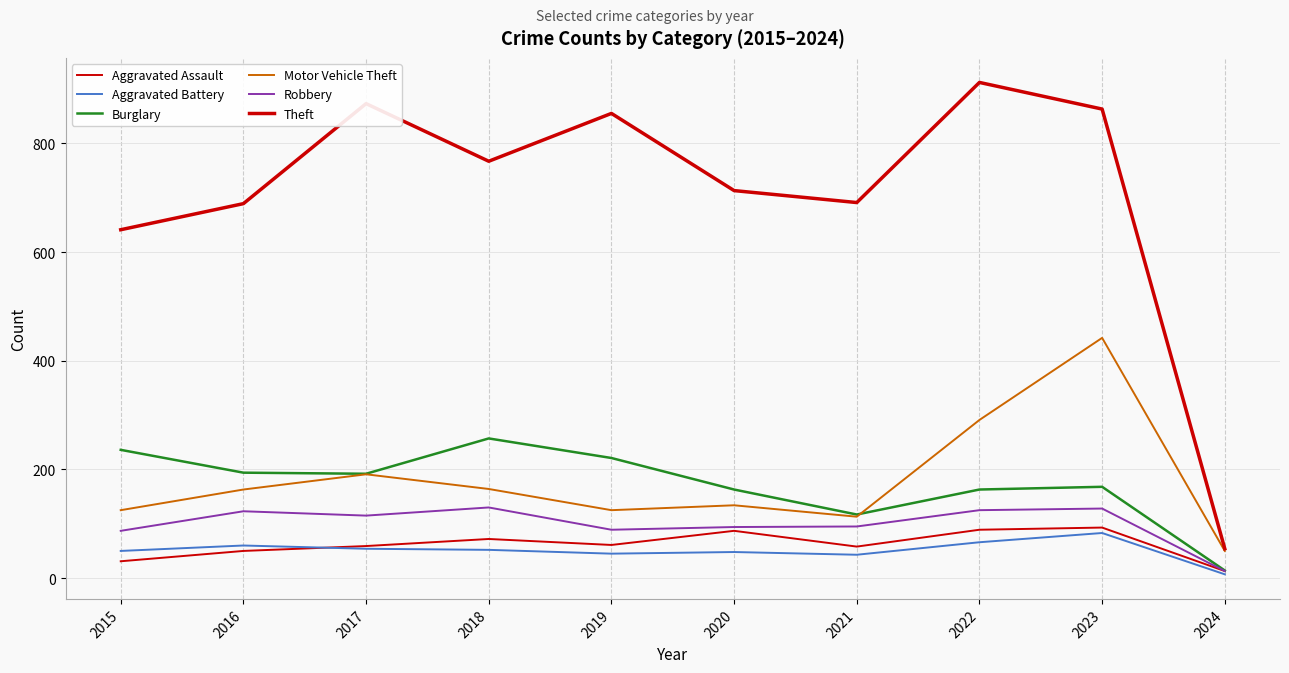

What is the sum of all Aggravated Assault values?

613